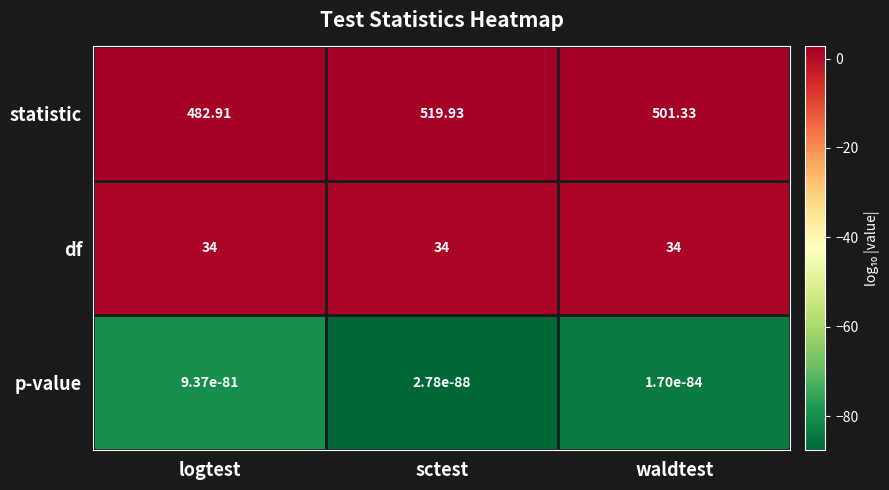

What is the greatest value displayed?

519.9